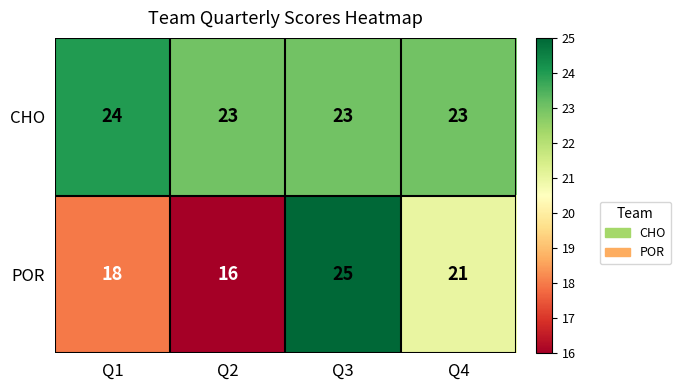

What is the average value of the CHO series?

23